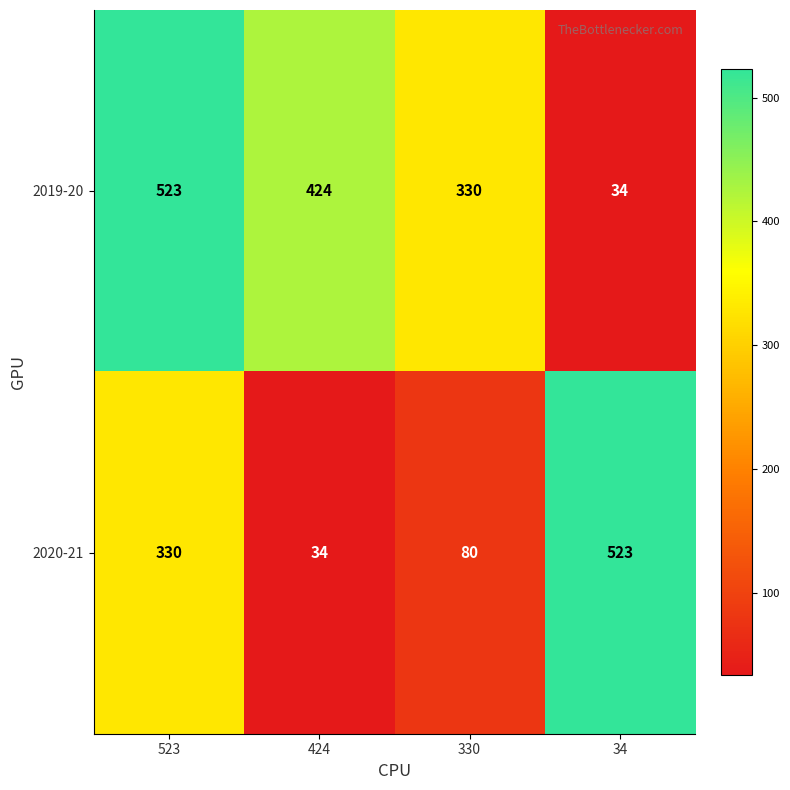

What is the lowest value of the 2019-20 series?

34